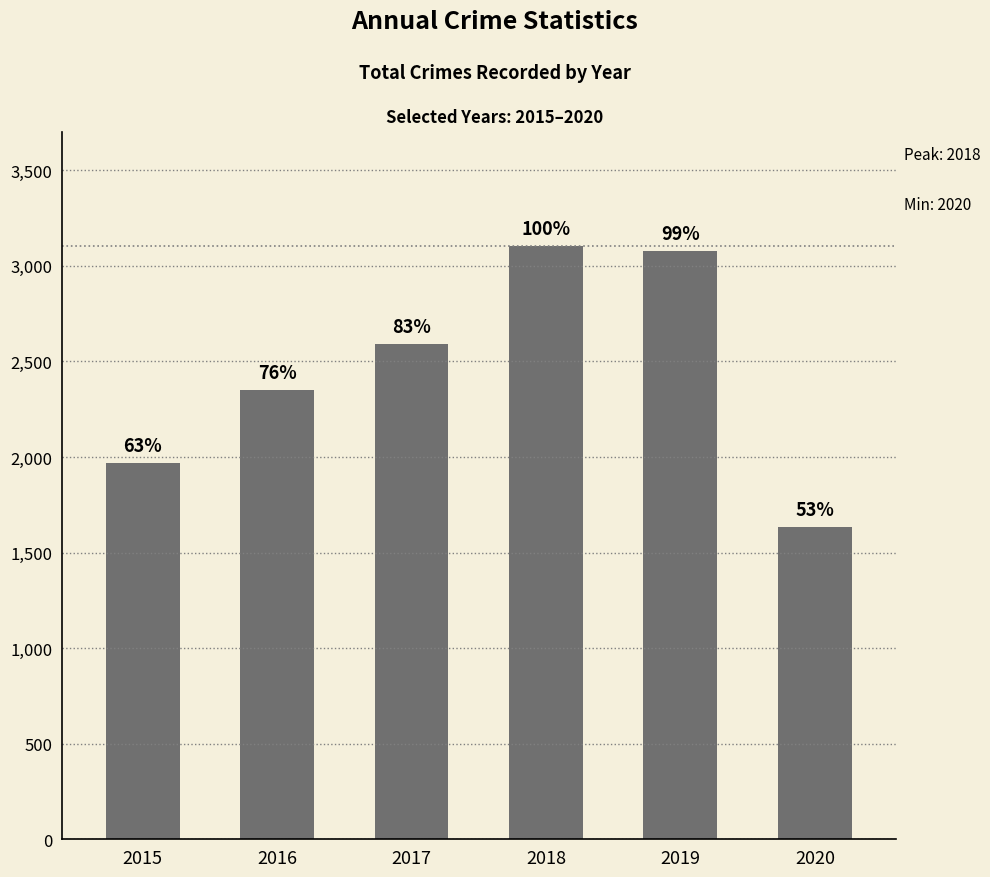

Is it true that the value at 2019 is 1673?

False